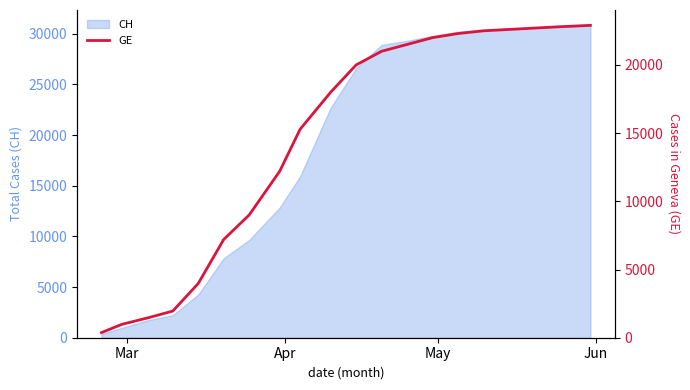

What is the maximum value for CH?

30800